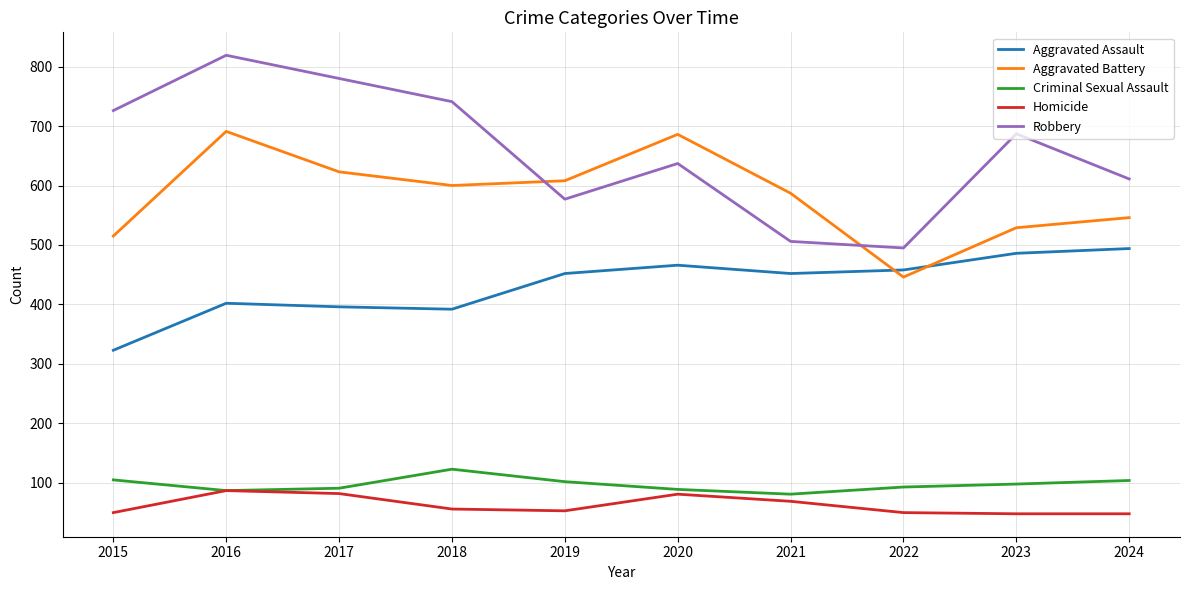

The Aggravated Assault series shows 402 at 2016. True or false?

True